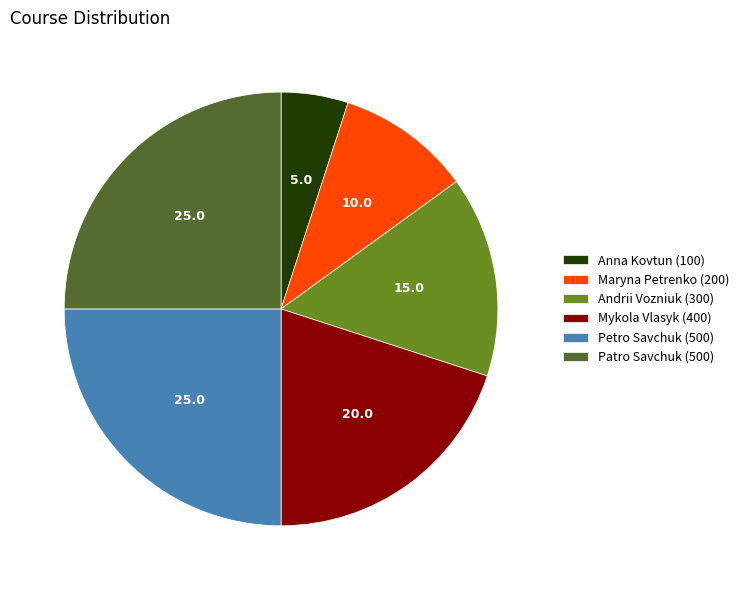

Which has a higher value, Patro Savchuk (500) or Mykola Vlasyk (400)?

Patro Savchuk (500)